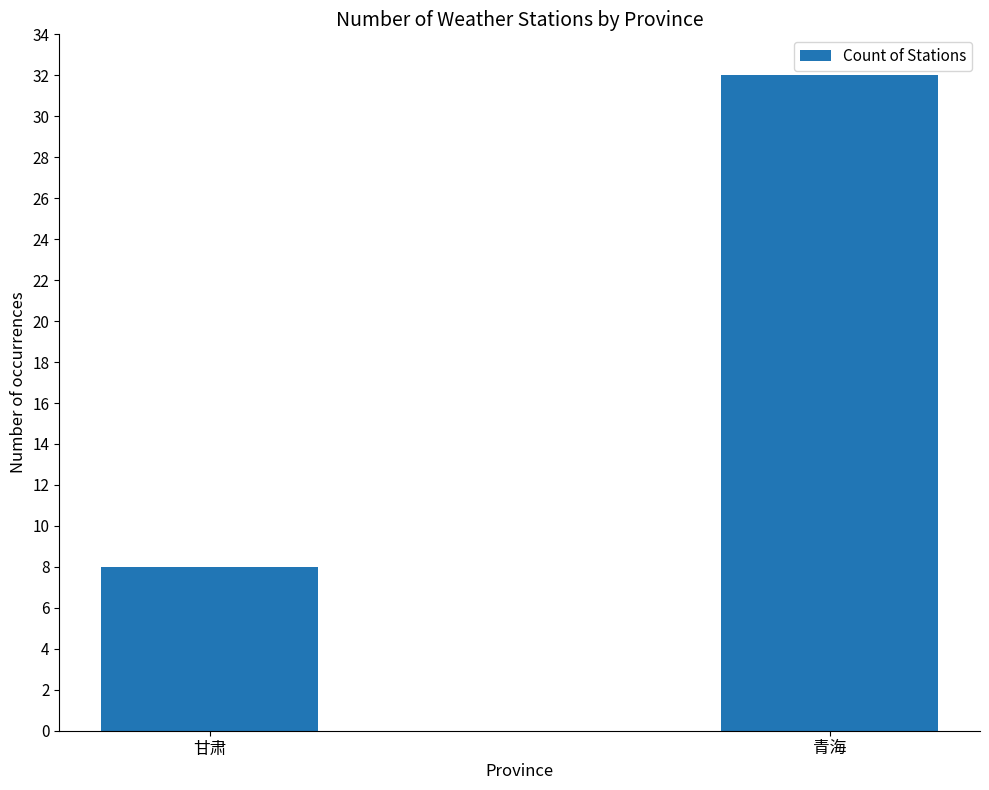

Is it true that the value at 甘肃 is 8?

True